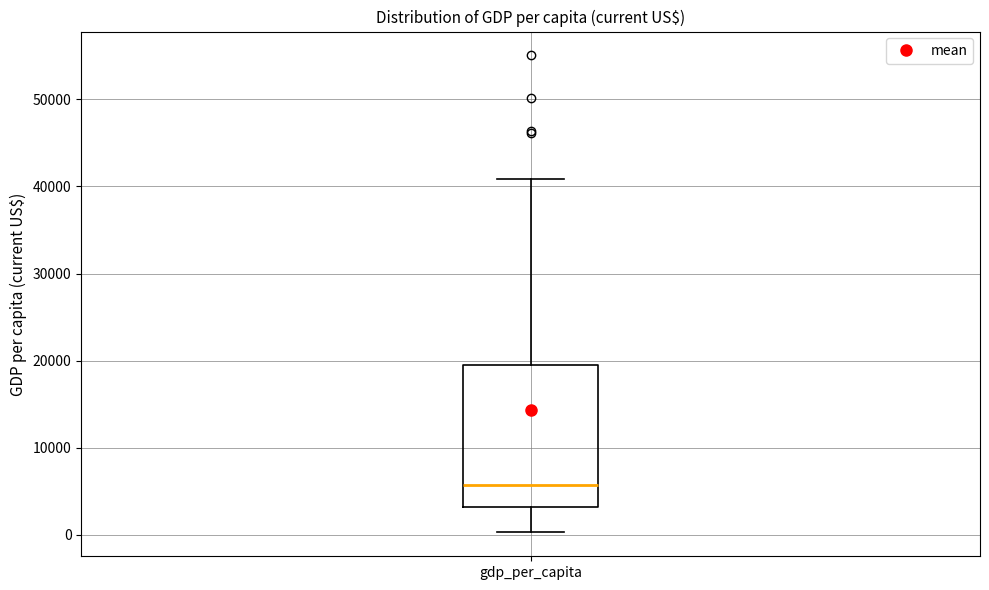

Where does the lower whisker of the box for gdp_per_capita end on the y-axis? The values are not printed on the chart, so give them approximately, as read against the axis.

0